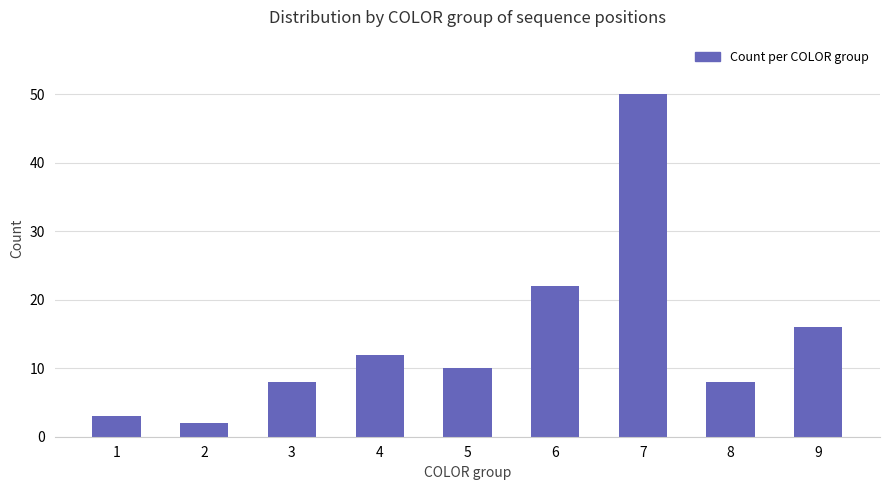

The chart shows a value of 10 at 5. True or false?

True